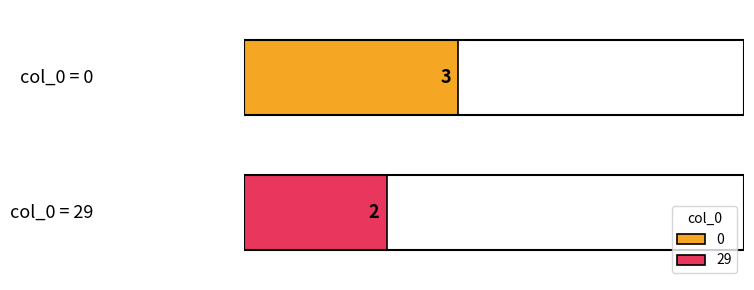

How many distinct data groups are displayed?

2